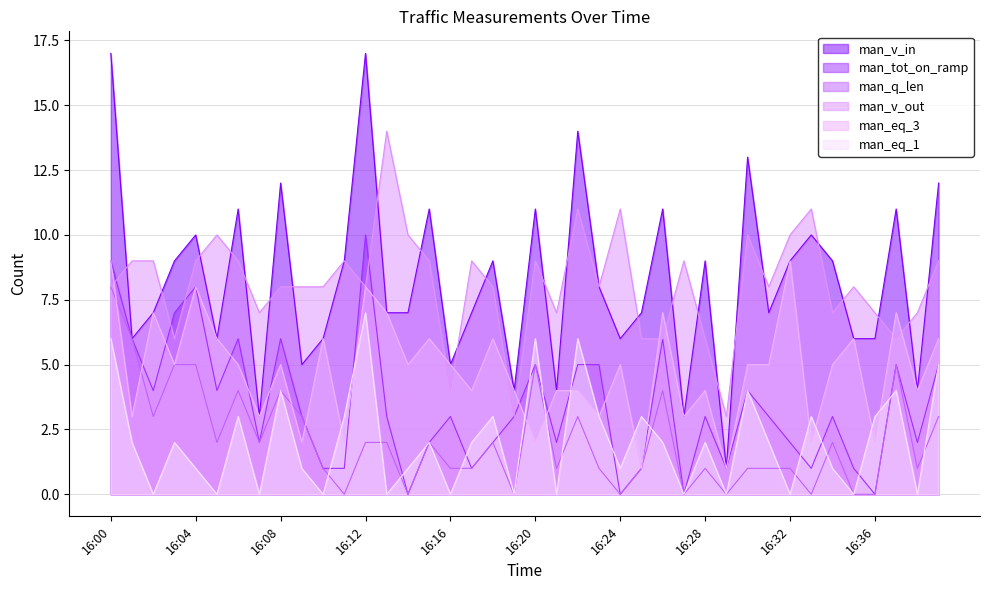

True or false: man_v_in and man_eq_3 cross at least once.

False